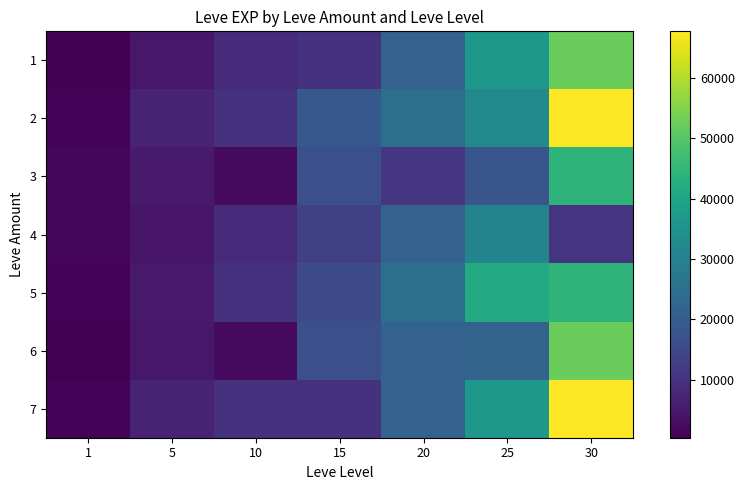

List the series in order of their peak value, lowest first.

4, 3, 5, 1, 6, 2, 7